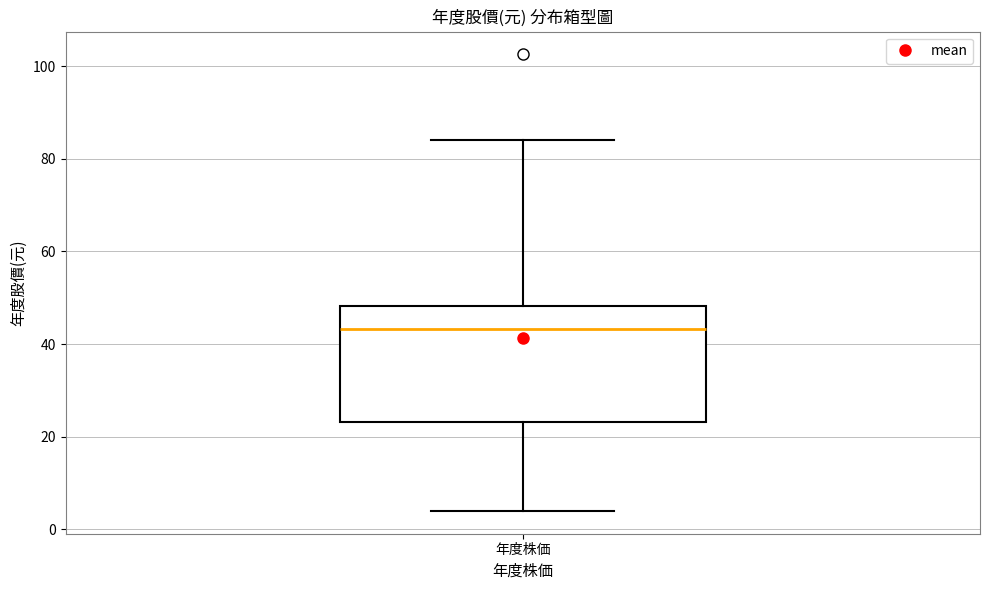

Read this box plot against the y-axis: the position of the median line, the range covered by the box, and the ends of both whiskers. The values are not printed on the chart, so give them approximately, as read against the axis.

median 44, box 24 to 48, whiskers 4 to 84